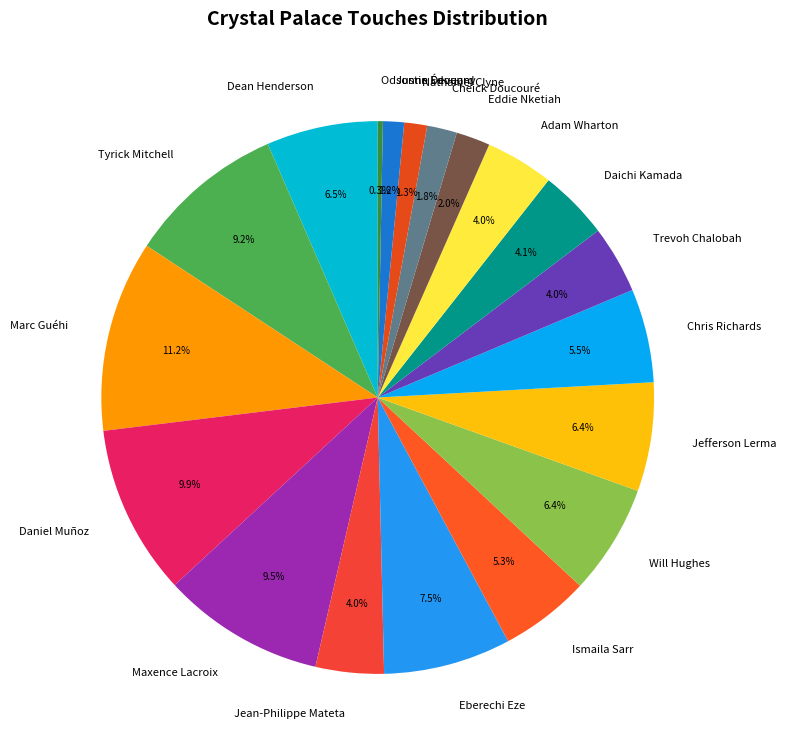

To the nearest percent, what is the average slice percentage?

5%